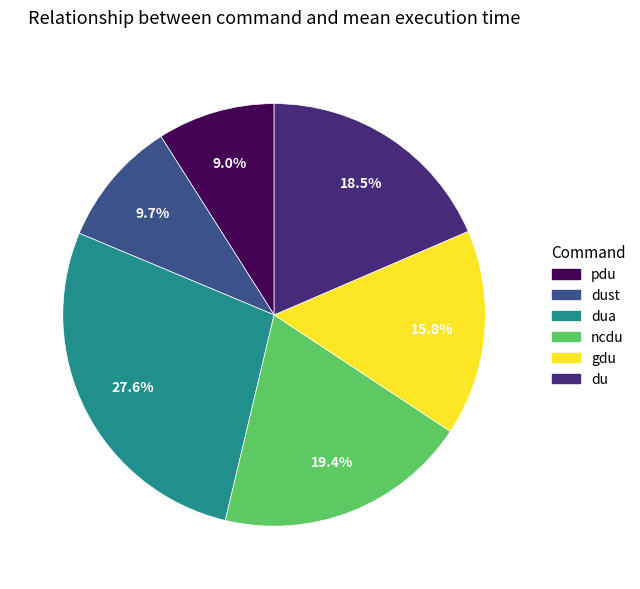

Is there a majority slice in this chart?

No